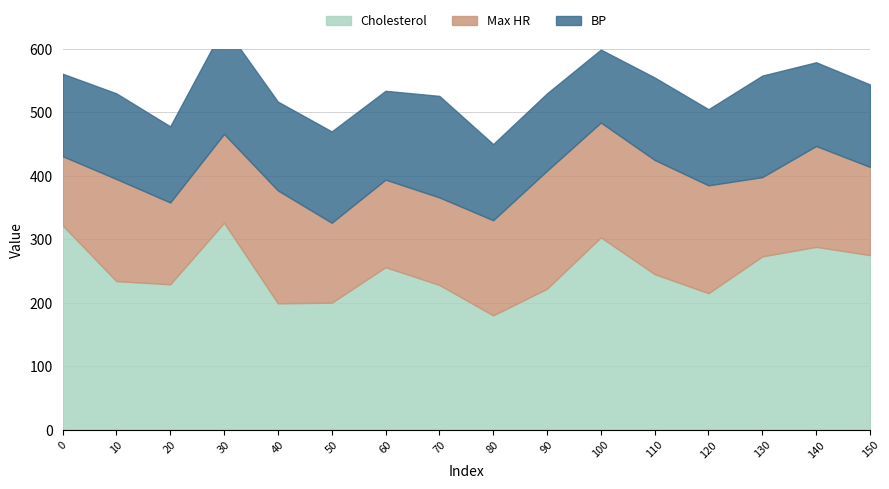

True or false: BP has more than 2 interior local peaks.

True